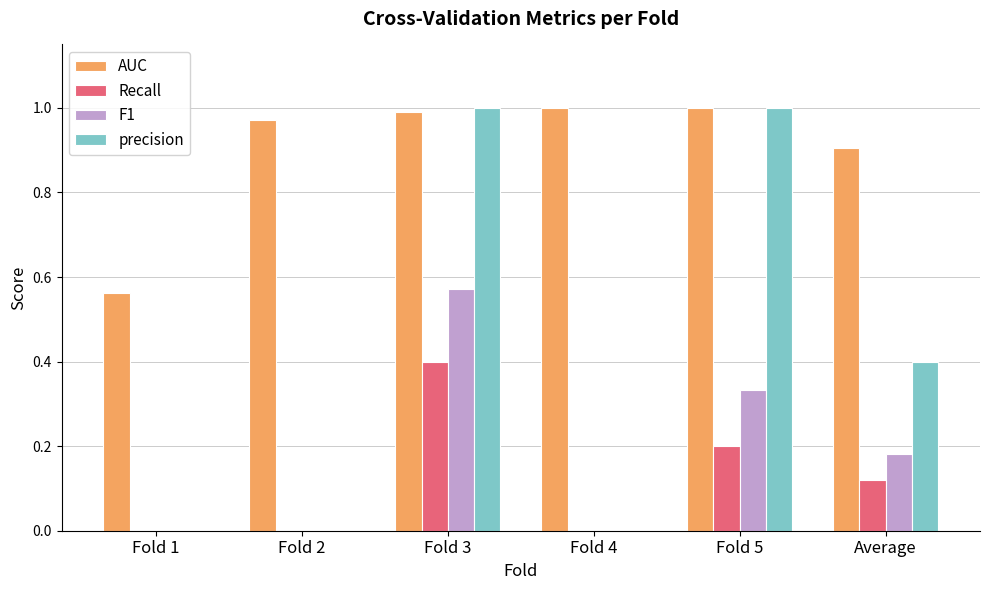

What is the sum of all AUC values?

5.4